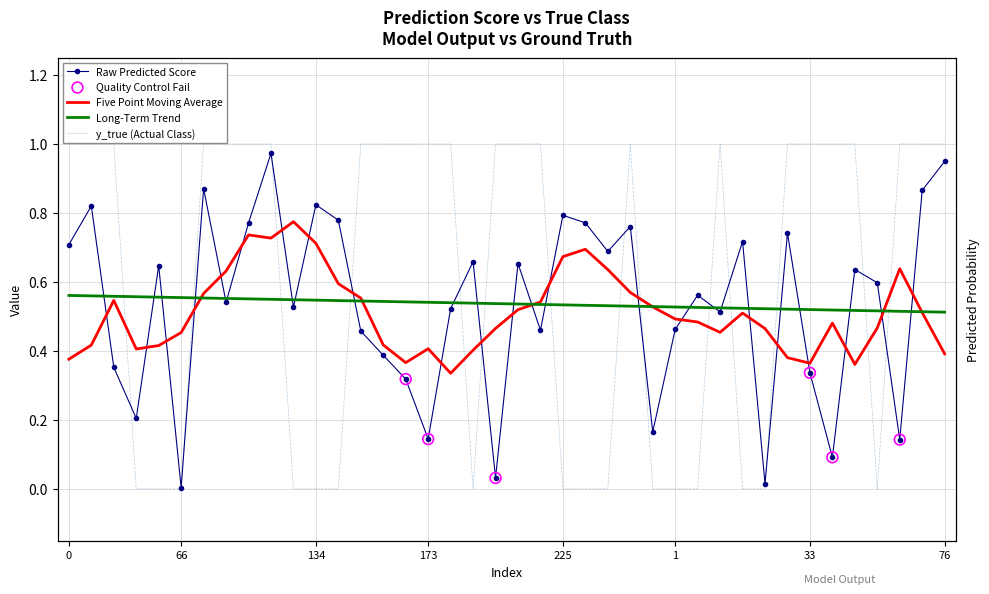

Which series contains the lowest Y value?

y_true